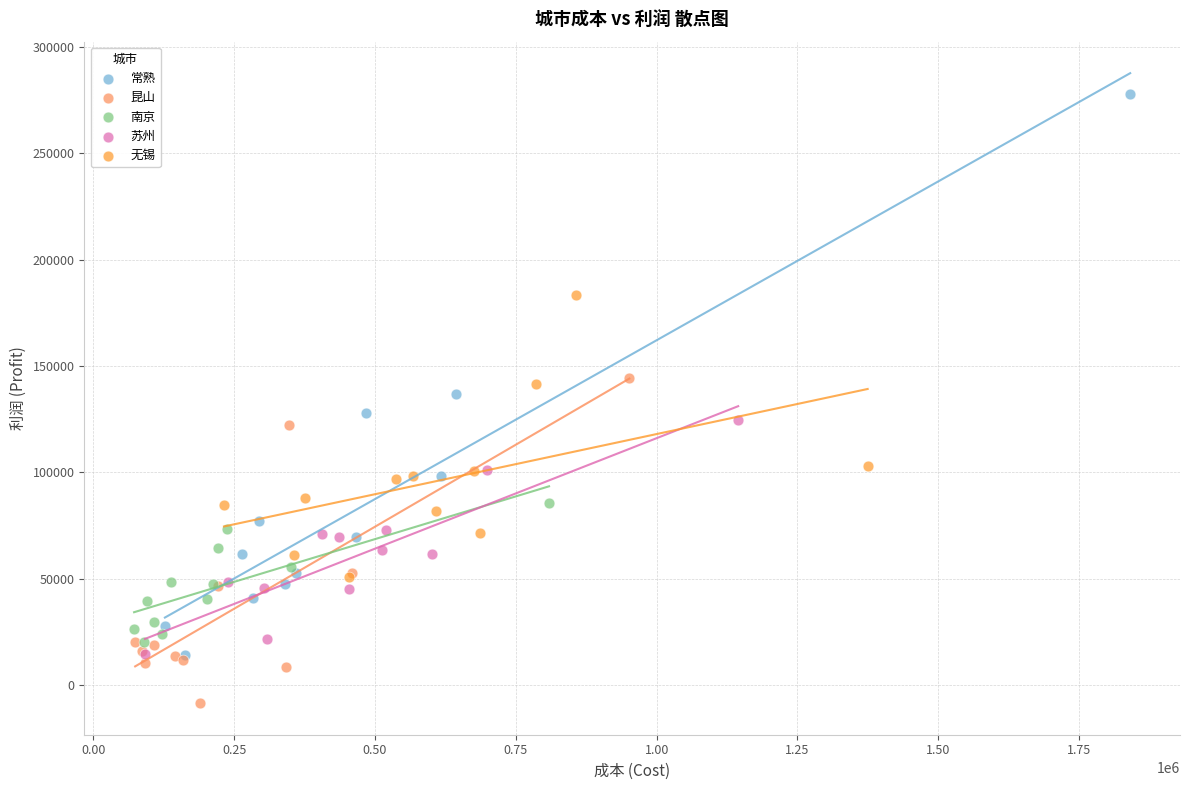

Which series has the widest spread of Y values?

常熟